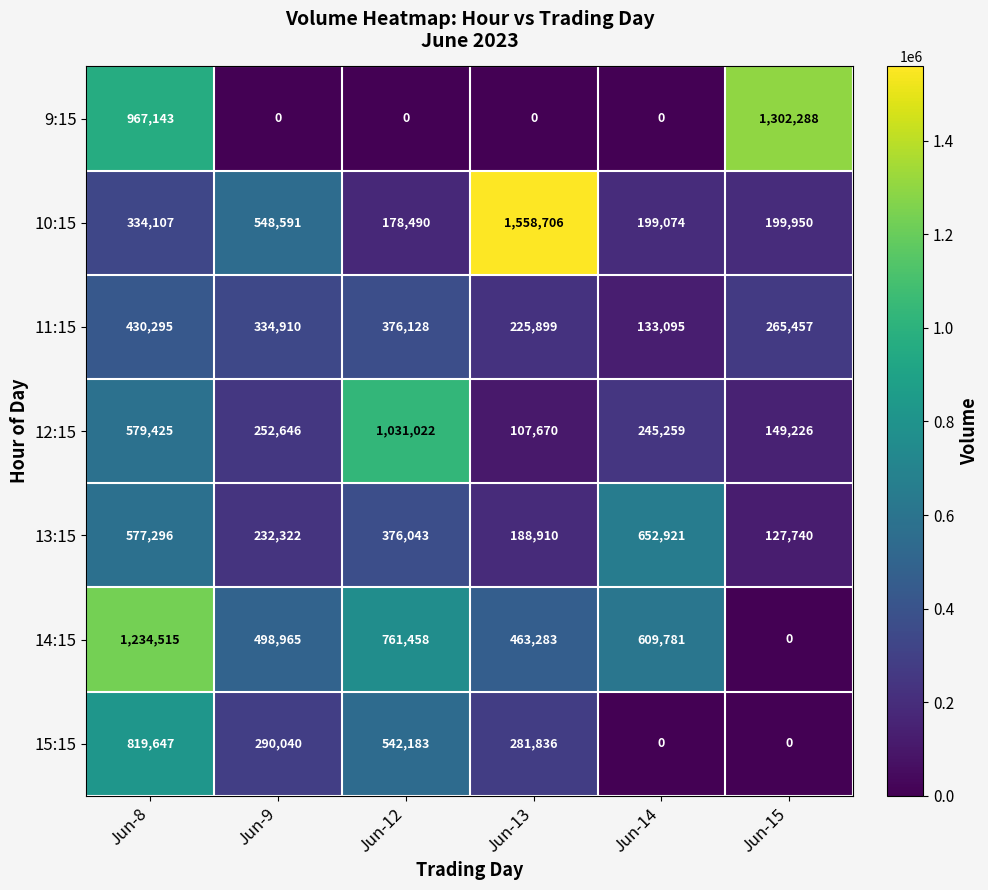

True or false: 9:15 has a value of 520473 at Jun-15.

False